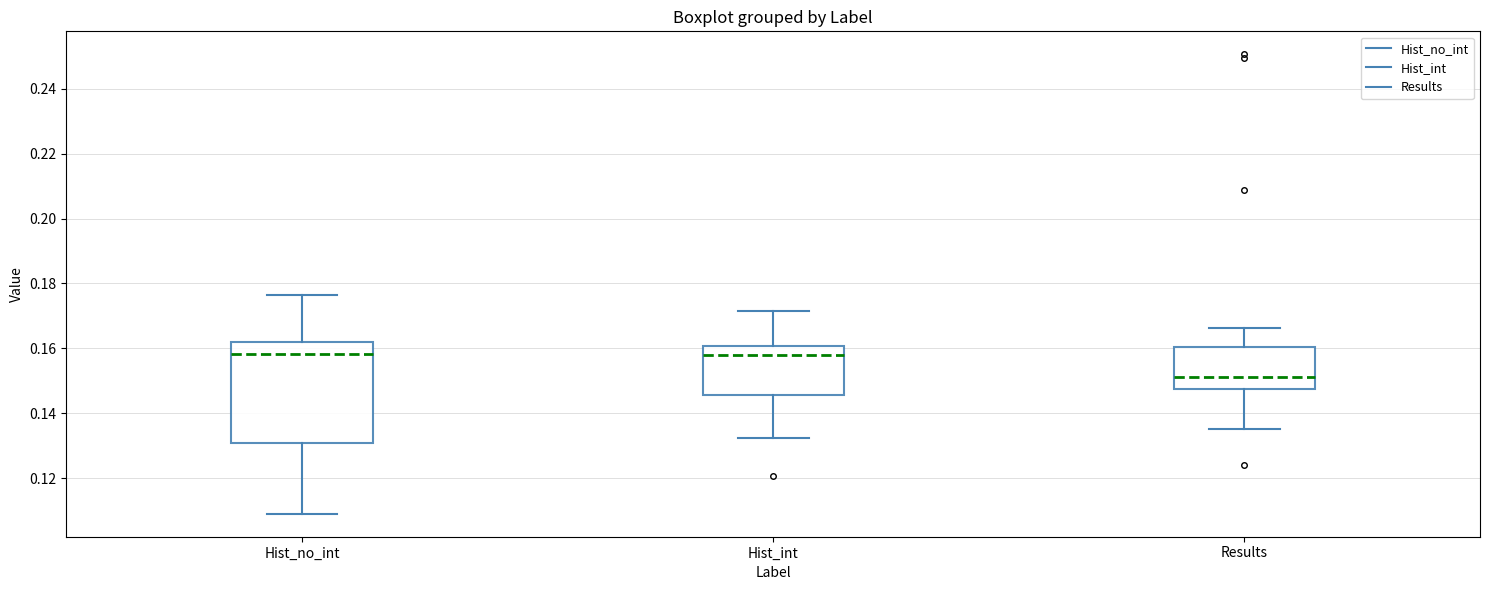

Reading left to right, read every box against the y-axis: the position of its median line, the range the box covers, and the ends of its whiskers. The values are not printed on the chart, so give them approximately, as read against the axis.

Hist_no_int: median 0.158, box 0.130 to 0.162, whiskers 0.110 to 0.176
Hist_int: median 0.158, box 0.146 to 0.160, whiskers 0.132 to 0.172
Results: median 0.152, box 0.148 to 0.160, whiskers 0.136 to 0.166